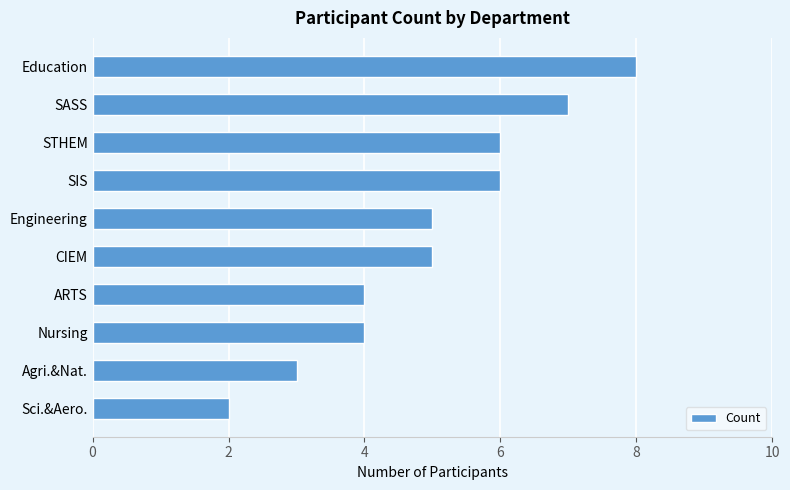

Which has a higher value, Agri.&Nat. or STHEM?

STHEM